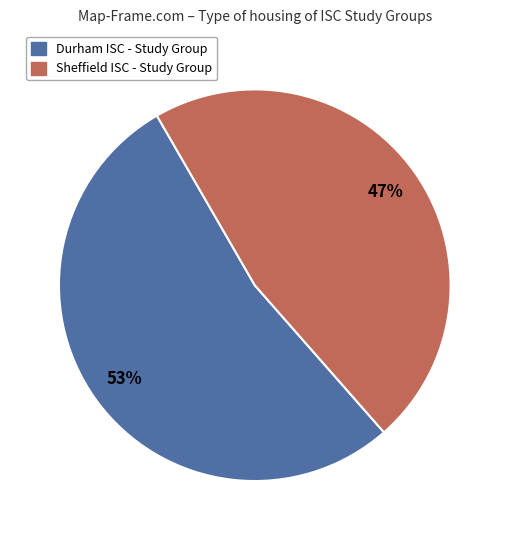

To the nearest percent, what is the average slice percentage?

50%